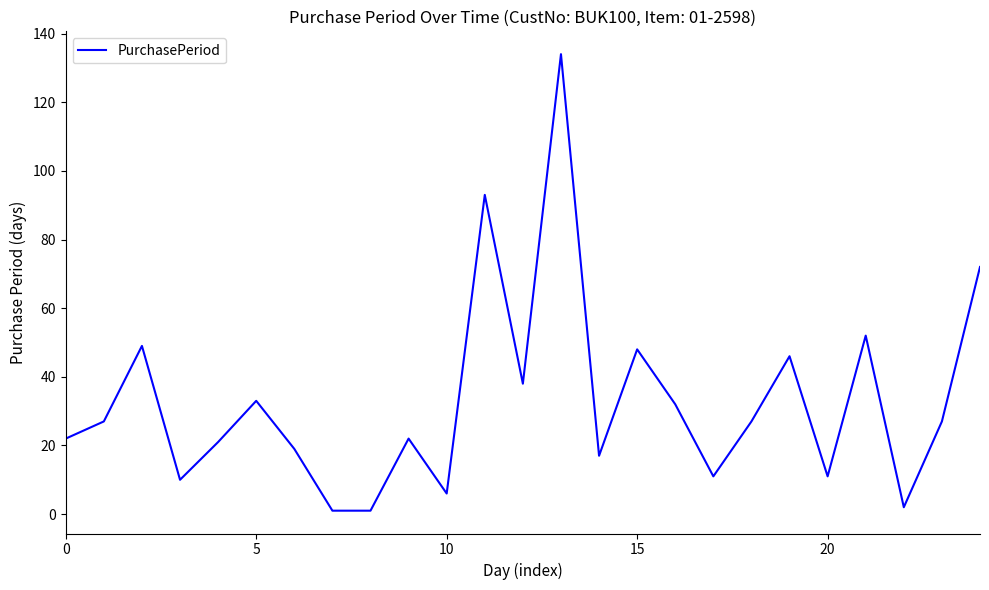

What is the greatest value displayed?

134